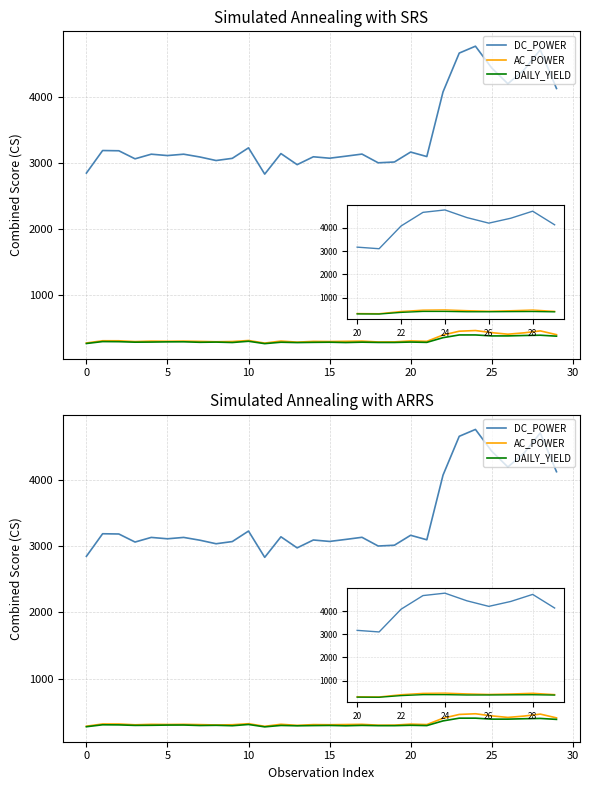

What is the lowest value of the DAILY_YIELD series?

269.9